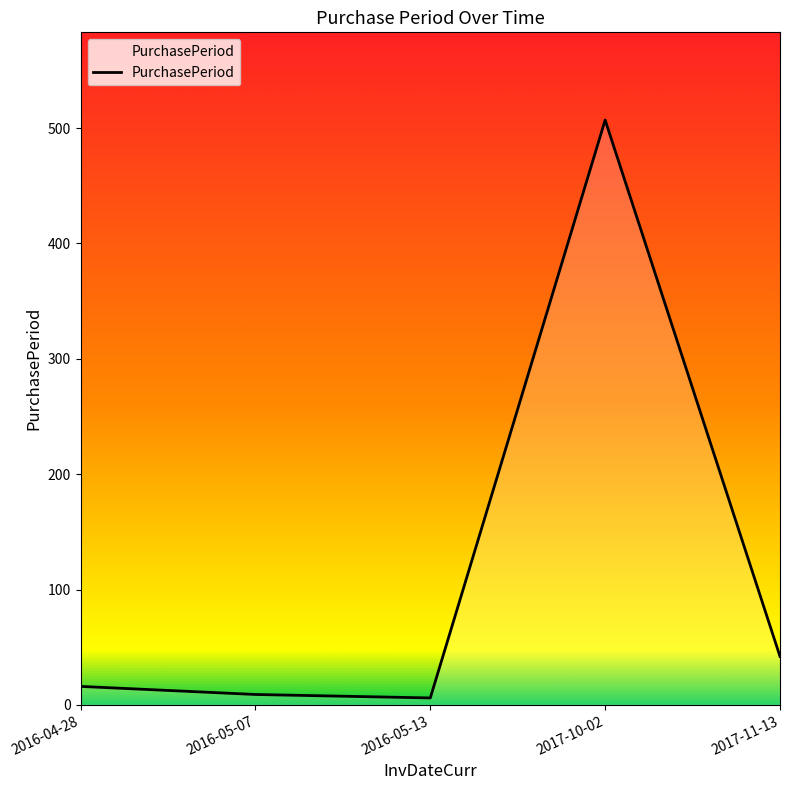

What is the difference between the second highest and second lowest values?

33